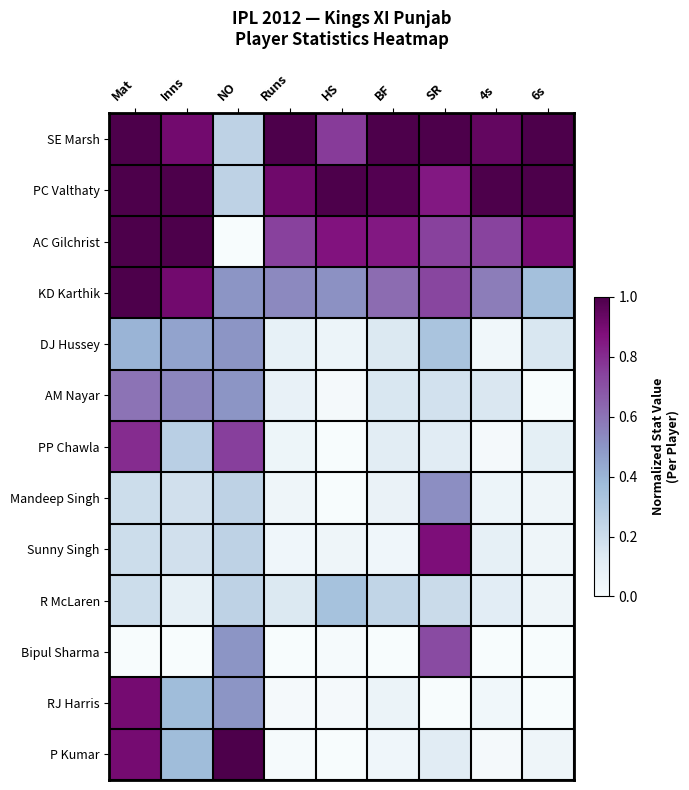

How many data points does each series have?

9